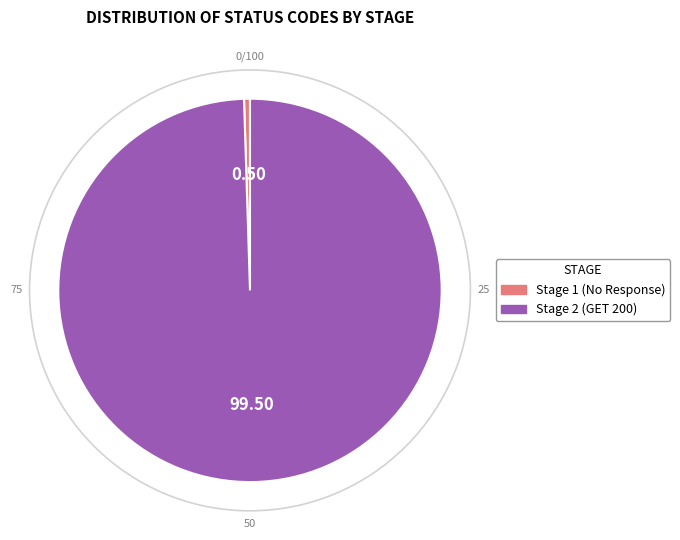

Combined, do Stage 2 and Stage 1 account for over 50%?

Yes